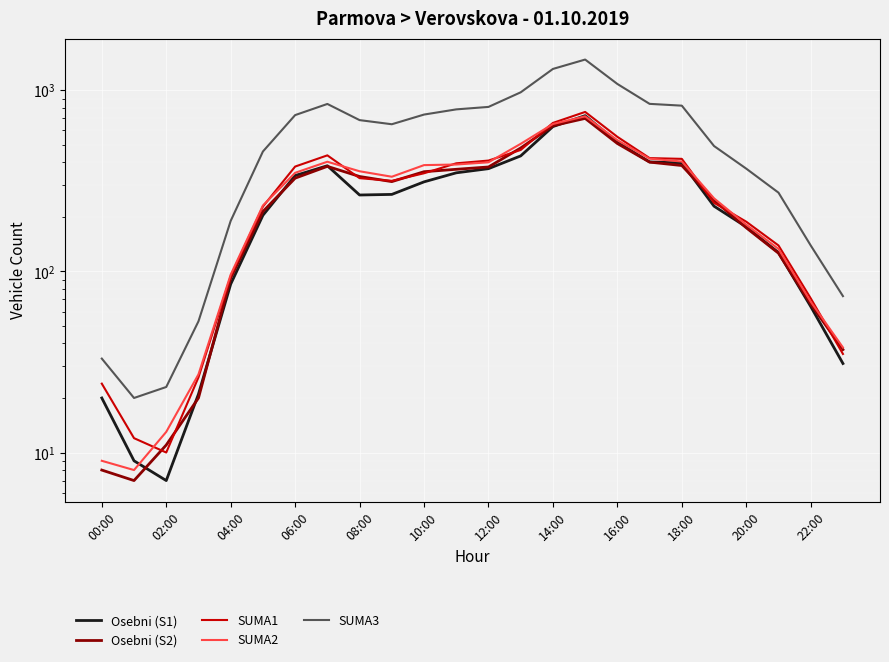

True or false: SUMA1 and SUMA3 intersect in this chart.

False